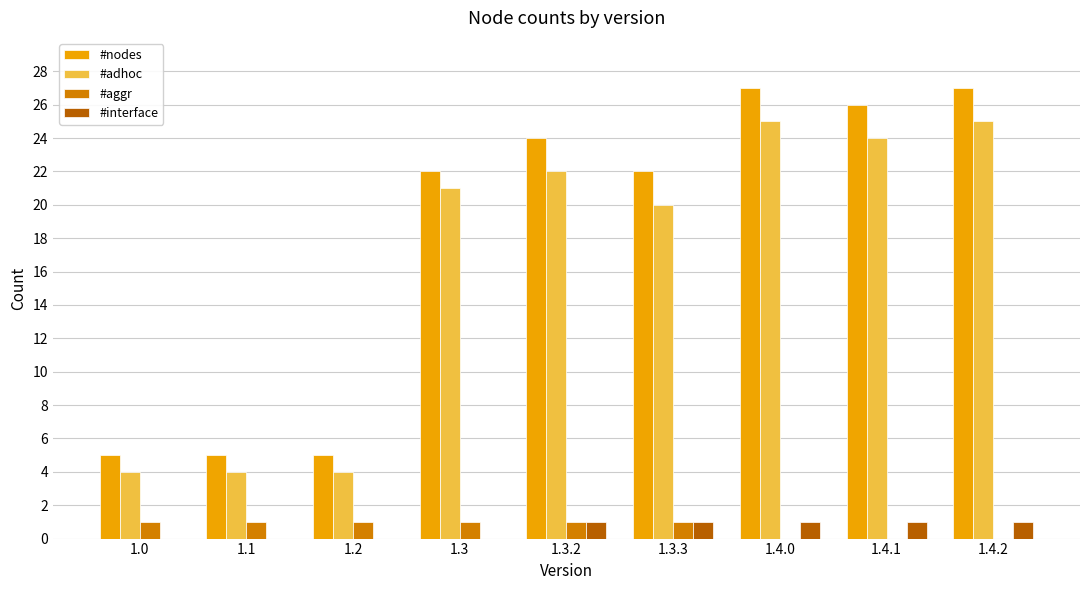

What are all the series names shown in the legend?

#nodes, #adhoc, #aggr, #interface